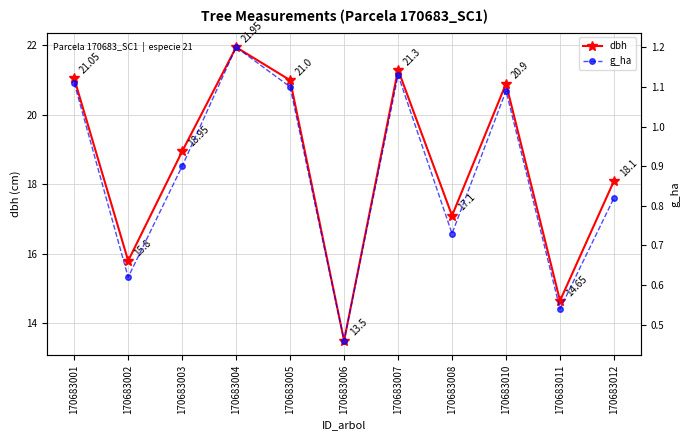

What are all the series names shown in the legend?

dbh, g_ha